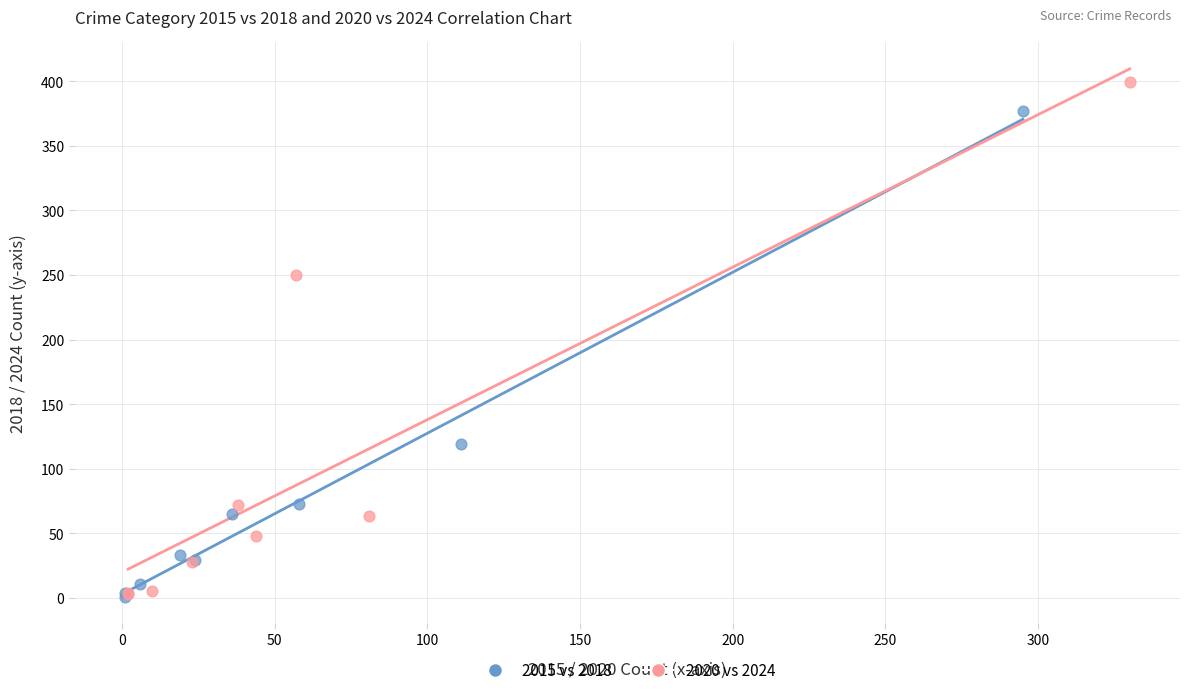

Which series has the largest Y range (max minus min)?

2020 vs 2024